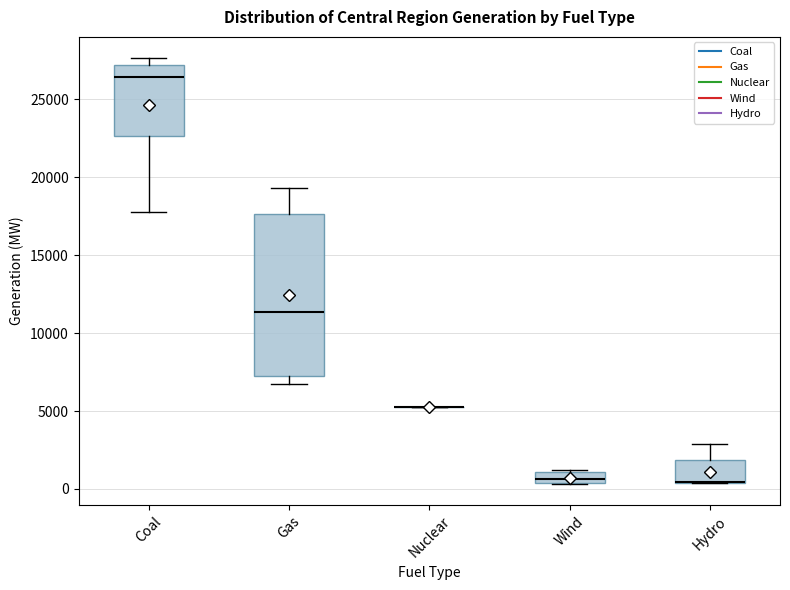

Which box is the tallest, from its lower edge to its upper edge?

Gas